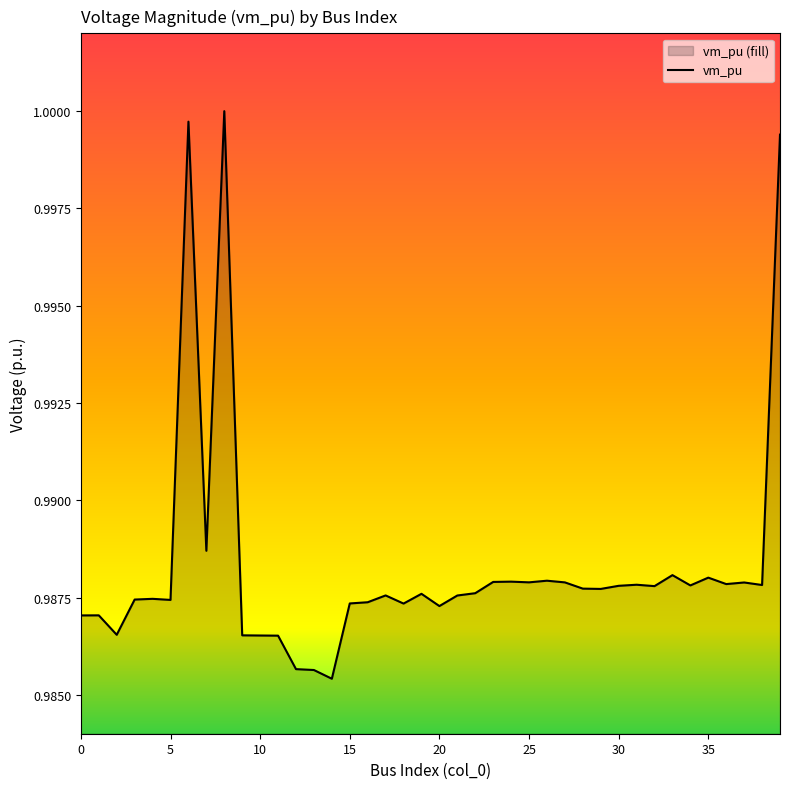

Count the number of data series in this chart.

1